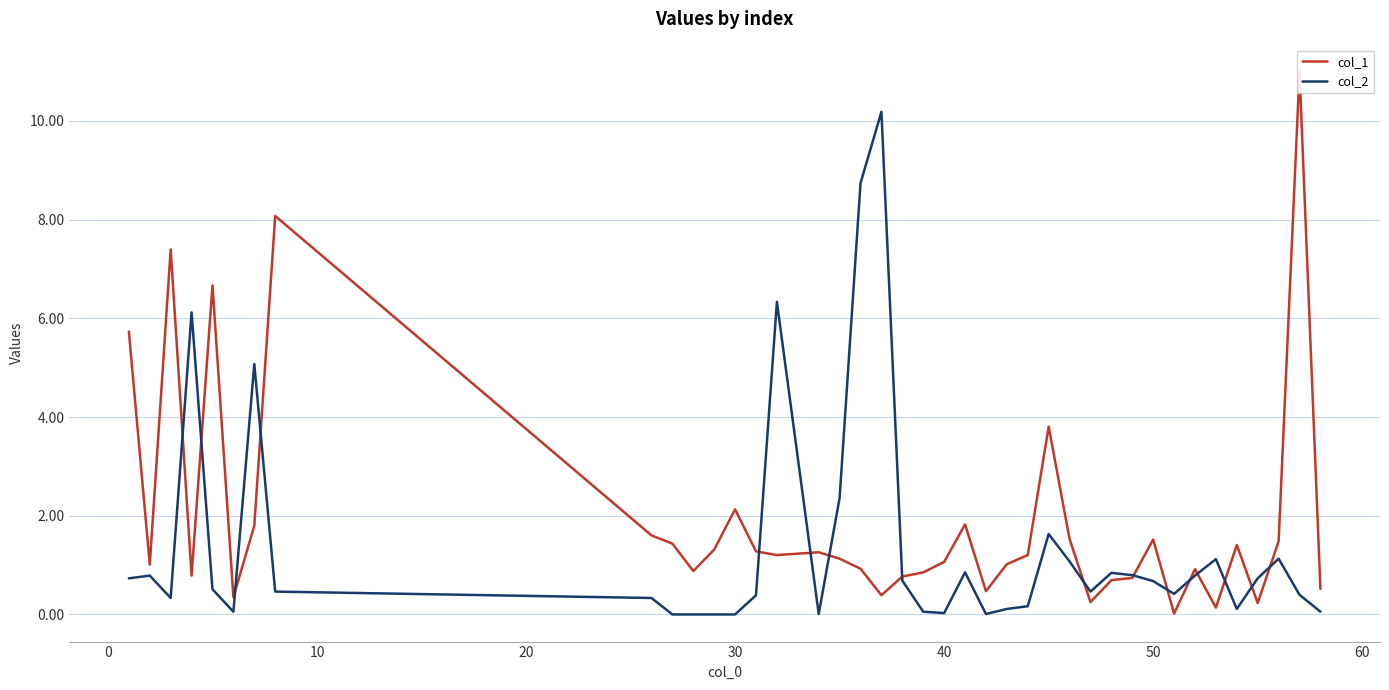

How many series are shown in this chart?

2